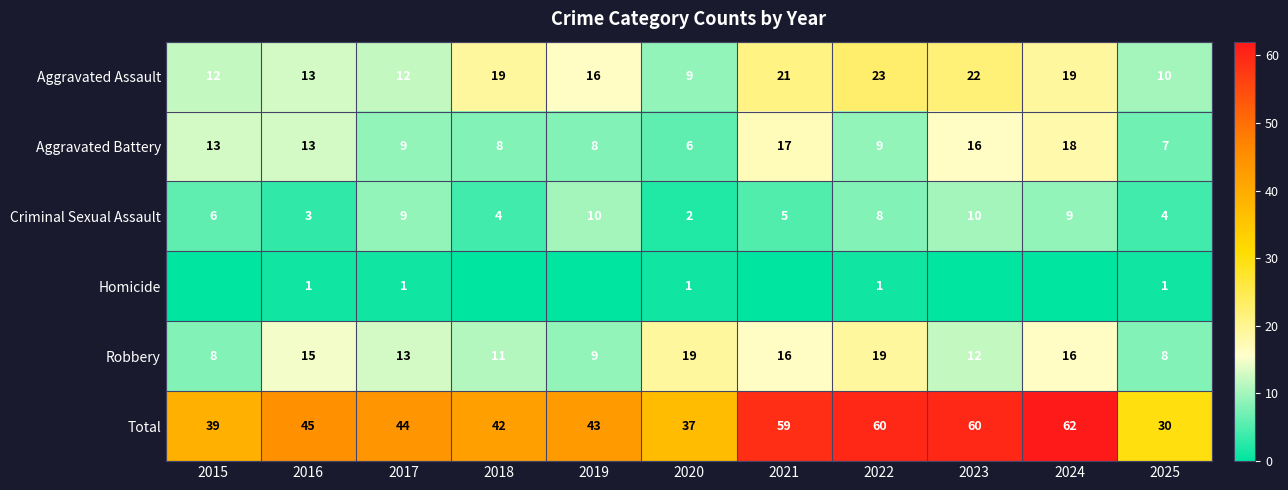

Which series changed the most between 2018 and 2022?

Total